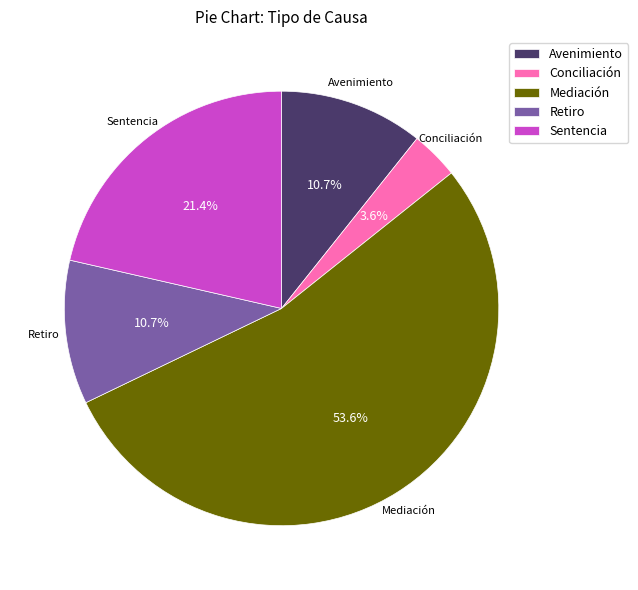

Count the number of slices in the pie.

5